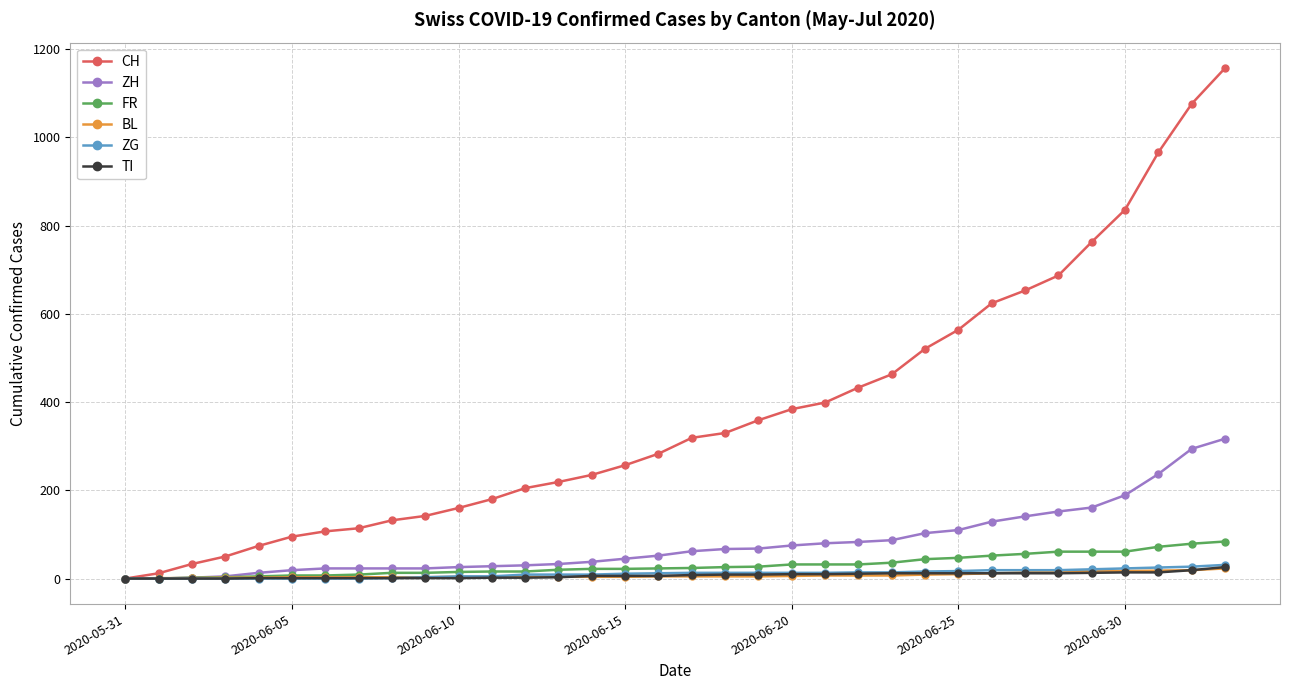

What is the maximum value shown in the chart?

1157